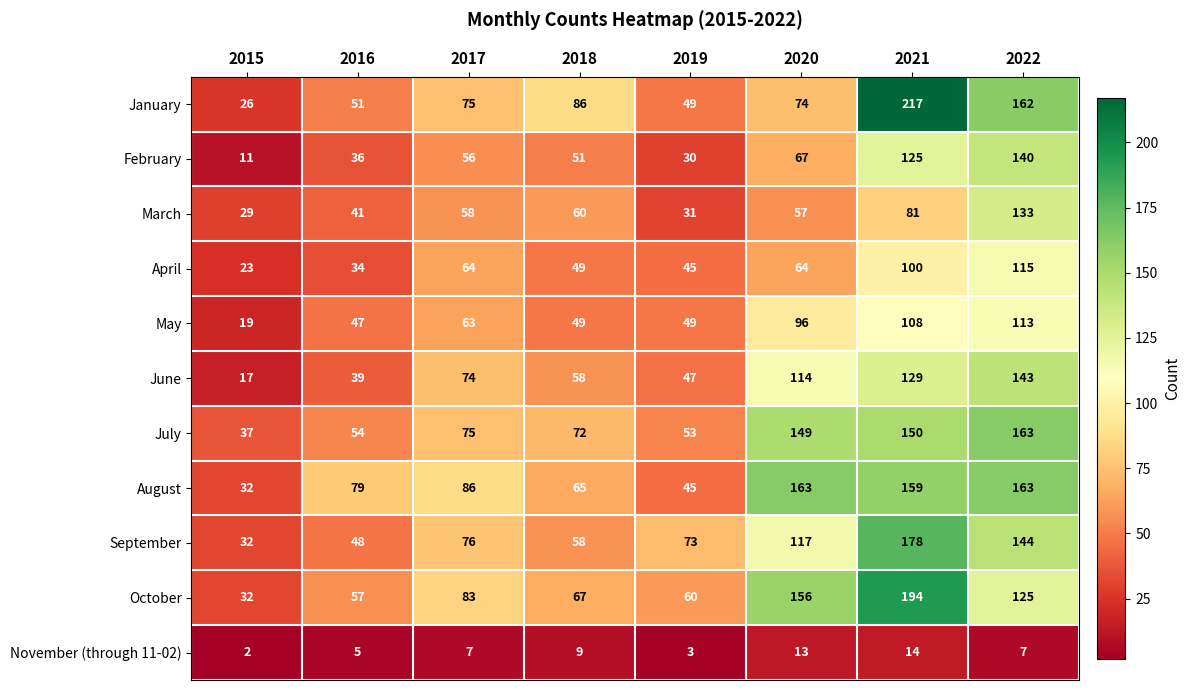

At which label is May closest to 66?

2017